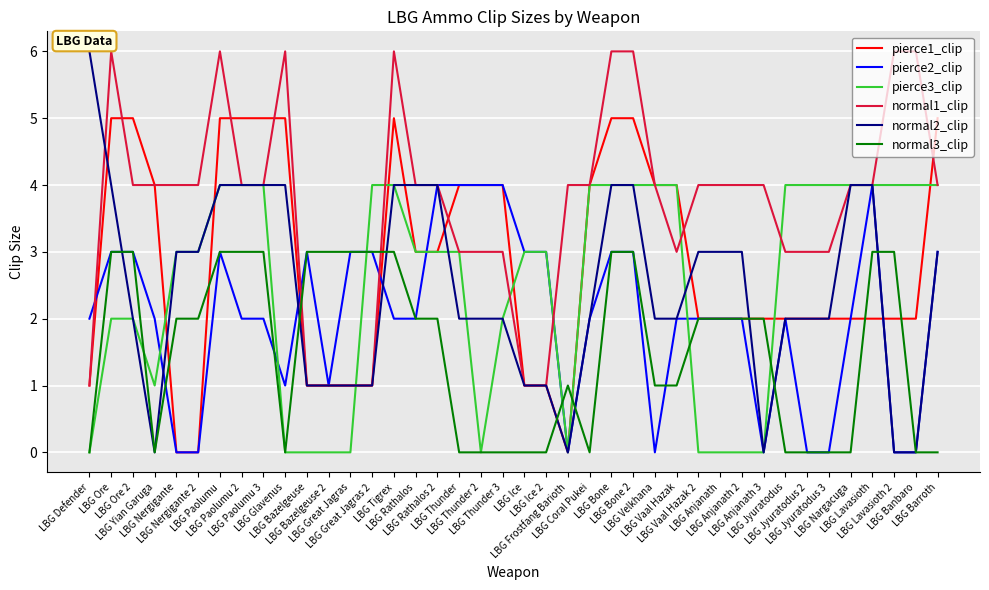

True or false: normal1_clip and normal3_clip cross at least once.

True